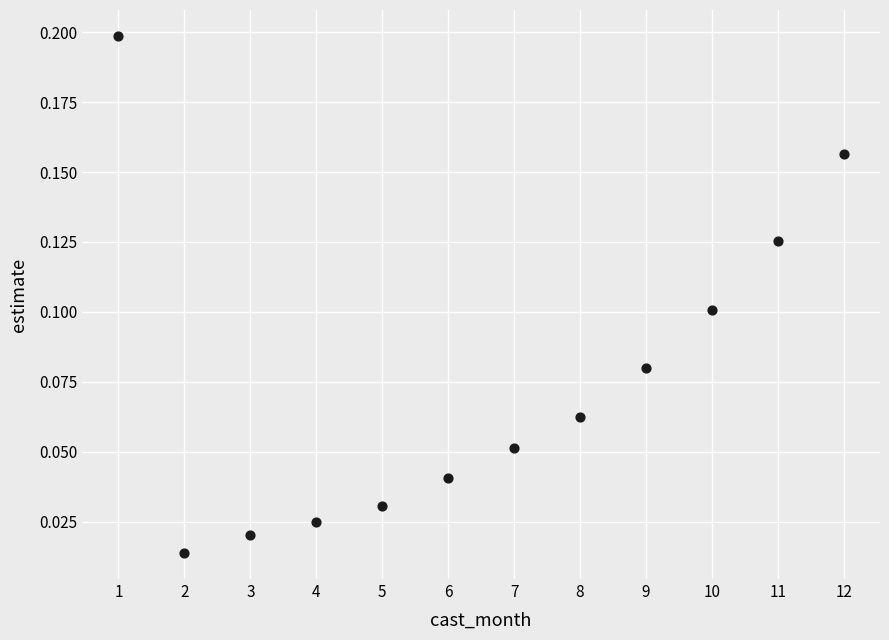

What is the average X value?

6.5